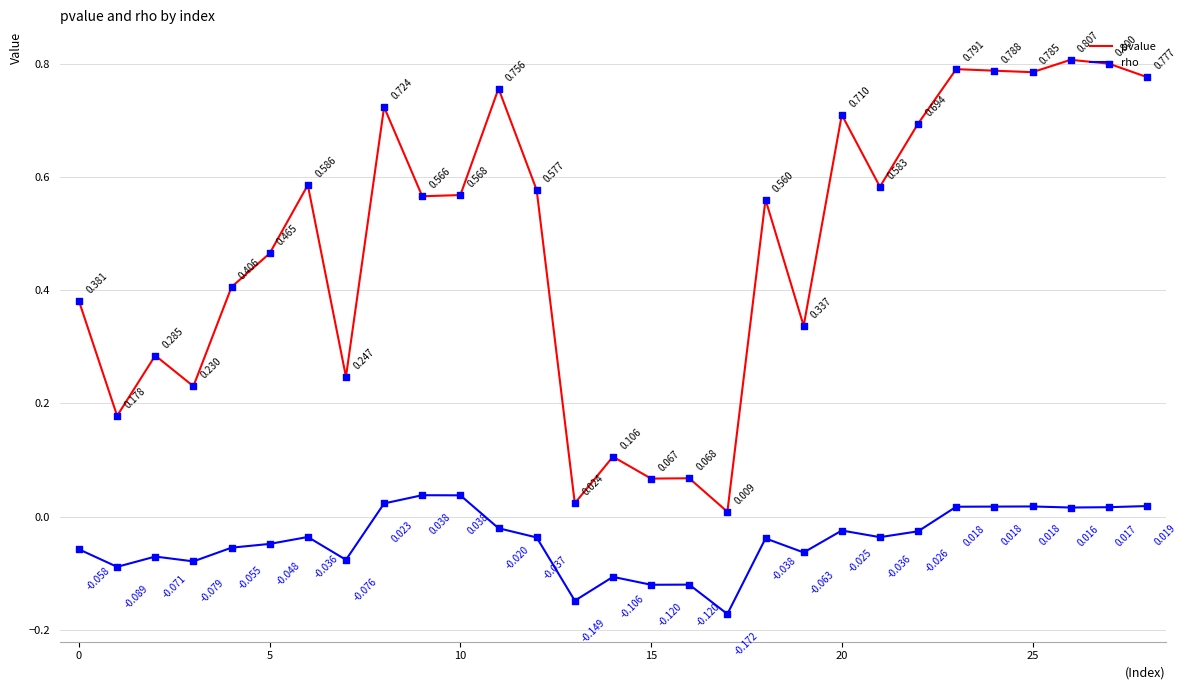

True or false: pvalue and rho intersect in this chart.

False